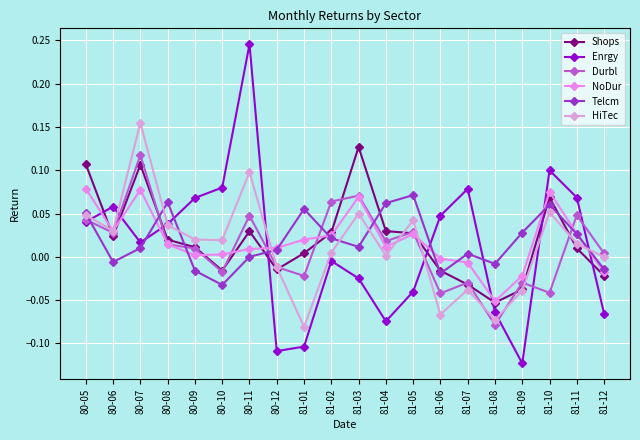

Which series has the widest spread of values?

Enrgy